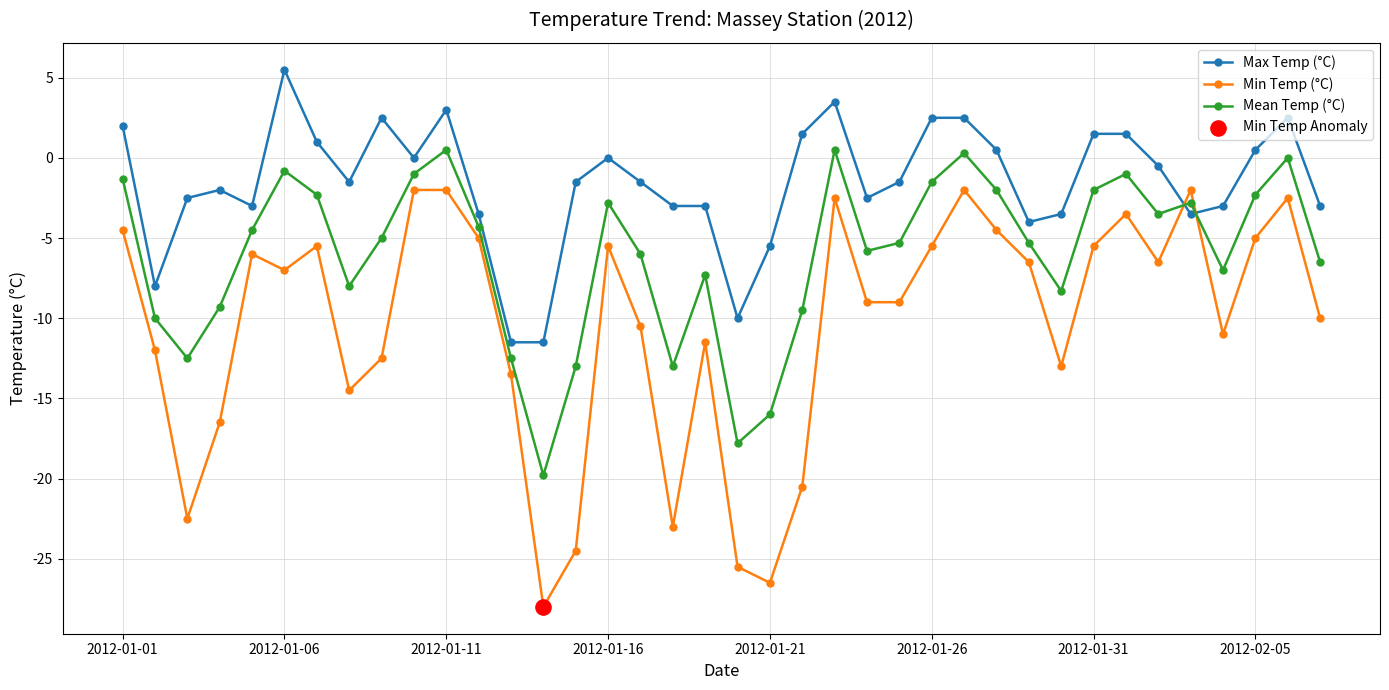

True or false: Mean Temp (°C) has more than 1 interior local peaks.

True